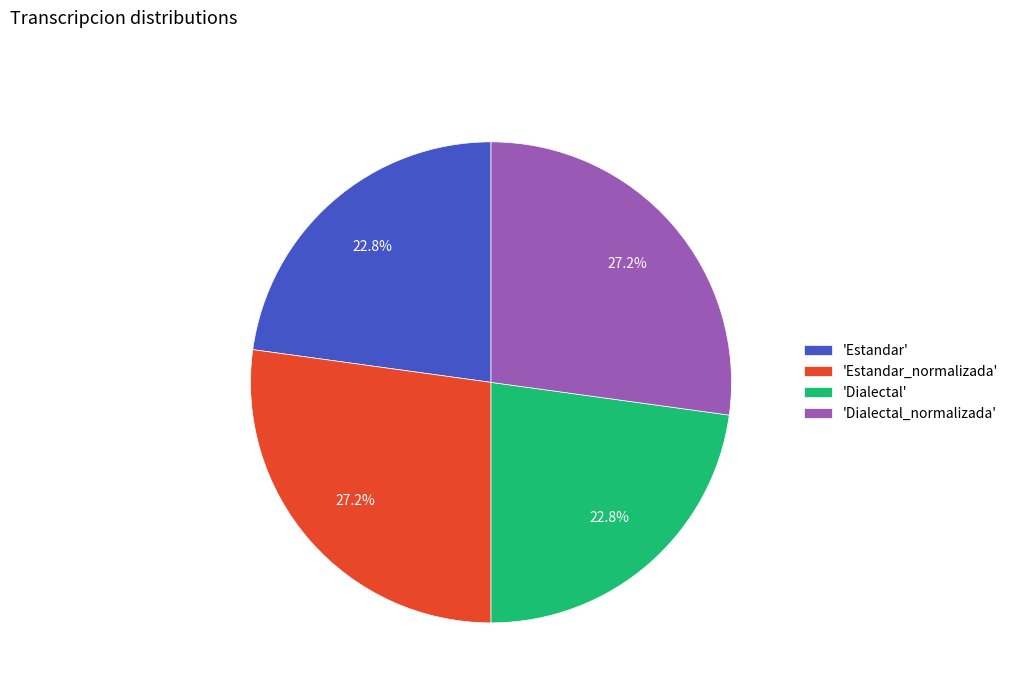

How much of the chart is everything except 'Dialectal'?

77.2%